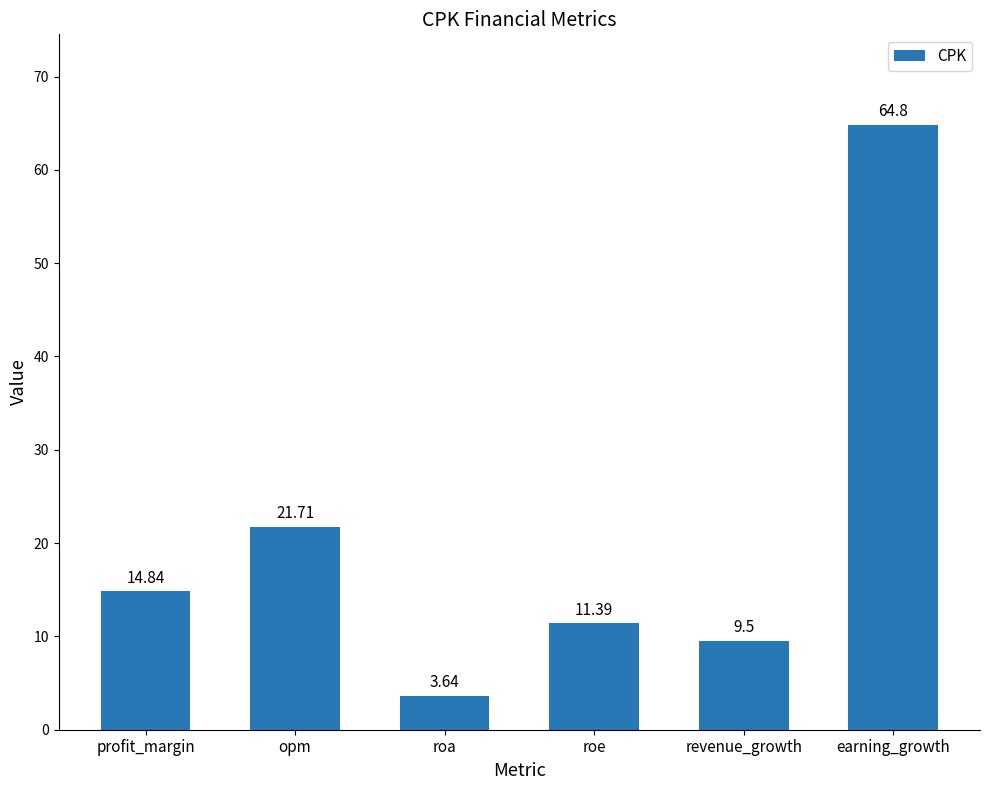

What is the difference between the maximum and minimum values?

61.2